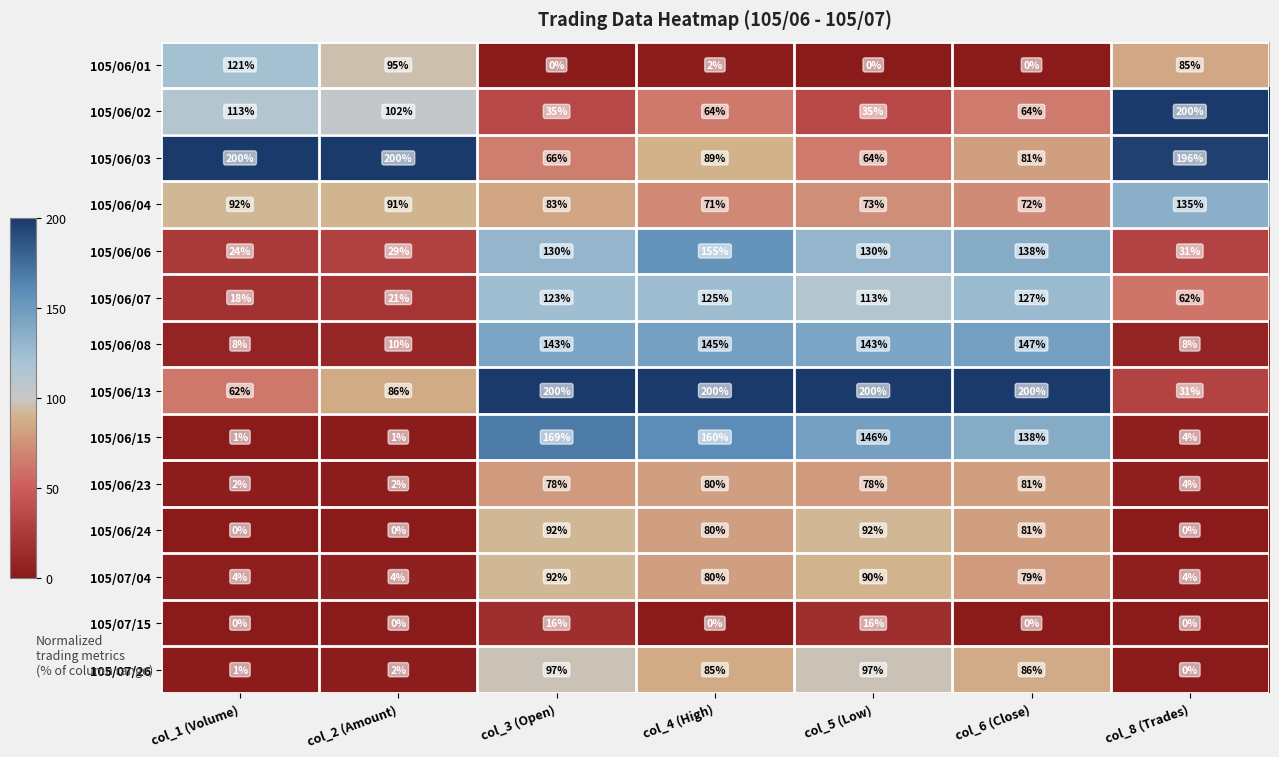

The 105/06/07 series shows 62 at col_8 (Trades). True or false?

True